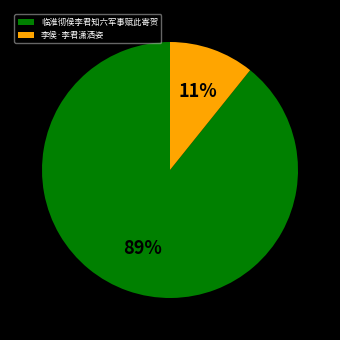

Between 李侯·李君潇洒姿 and 临淮彻侯李君知六军事赋此寄贺, which is larger?

临淮彻侯李君知六军事赋此寄贺